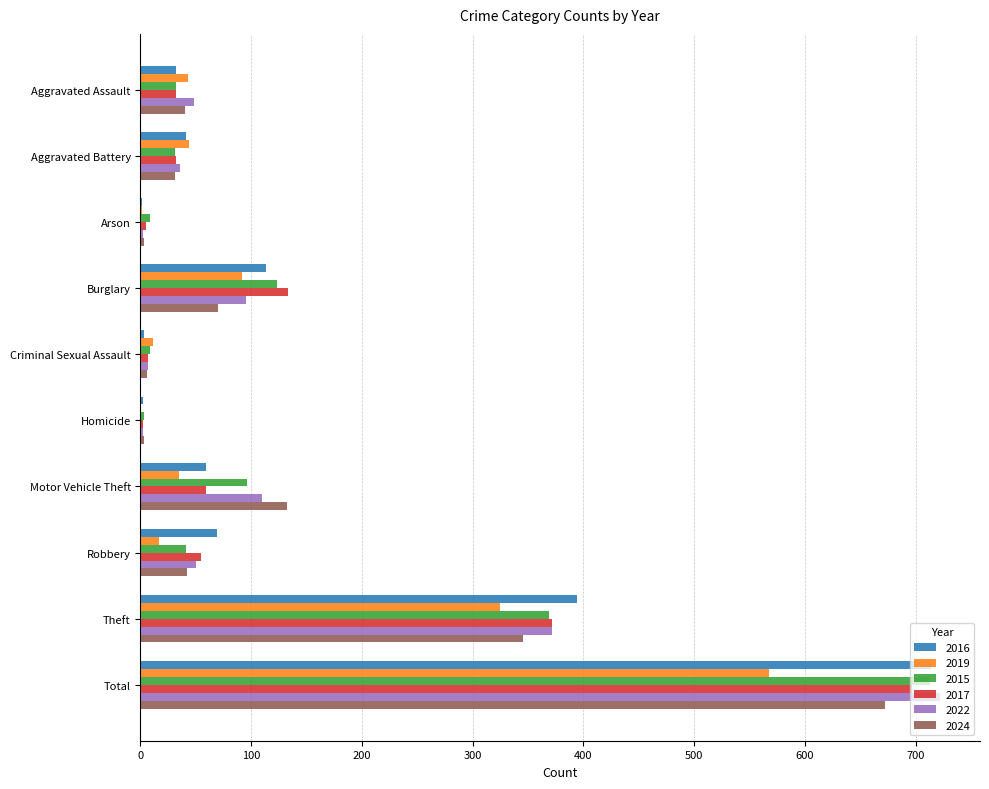

At which label is 2024 closest to 337?

Theft